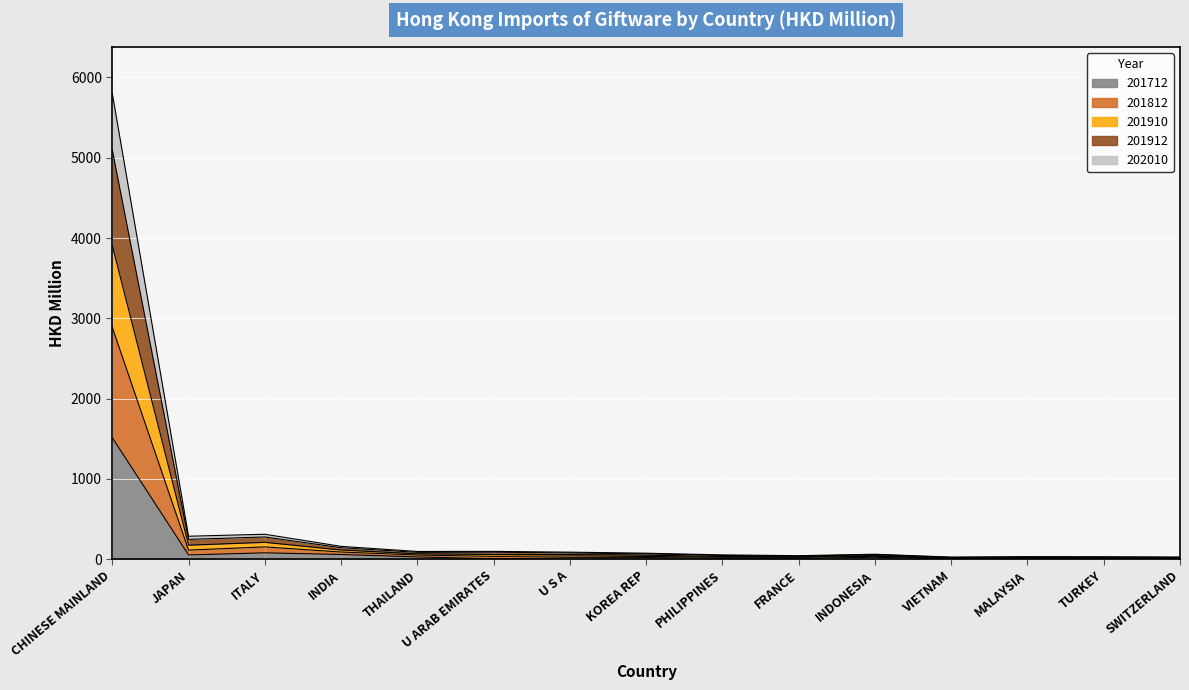

Where is the first local minimum for 201712?

JAPAN